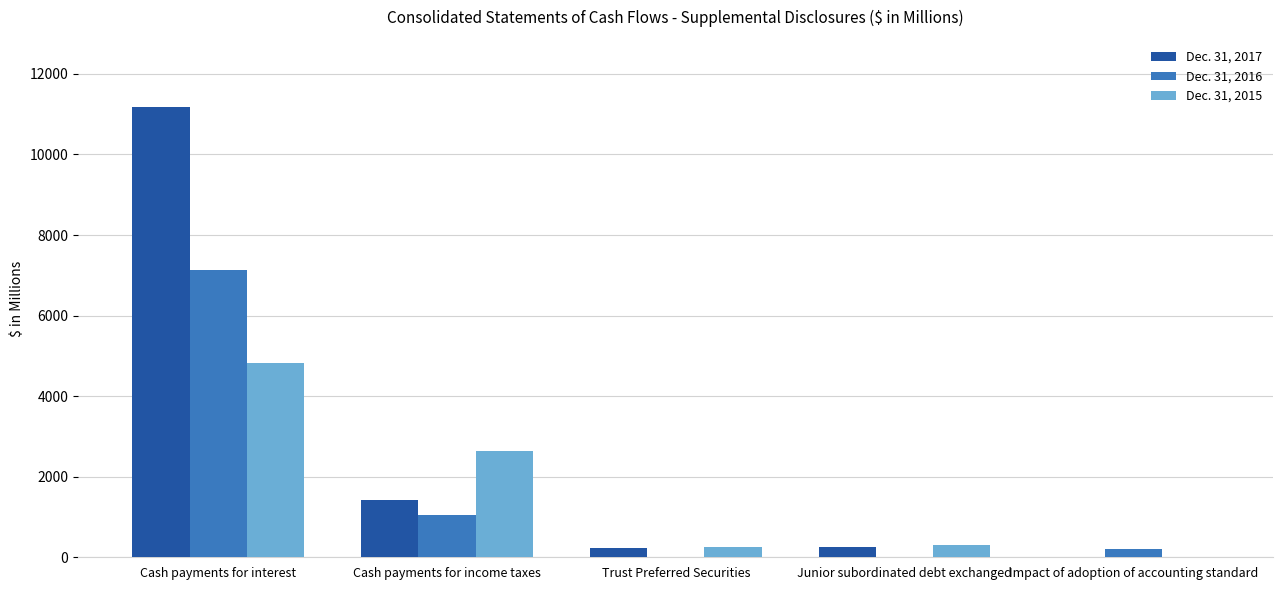

Where is Dec. 31, 2016 nearest to the value 3570?

Cash payments for income taxes